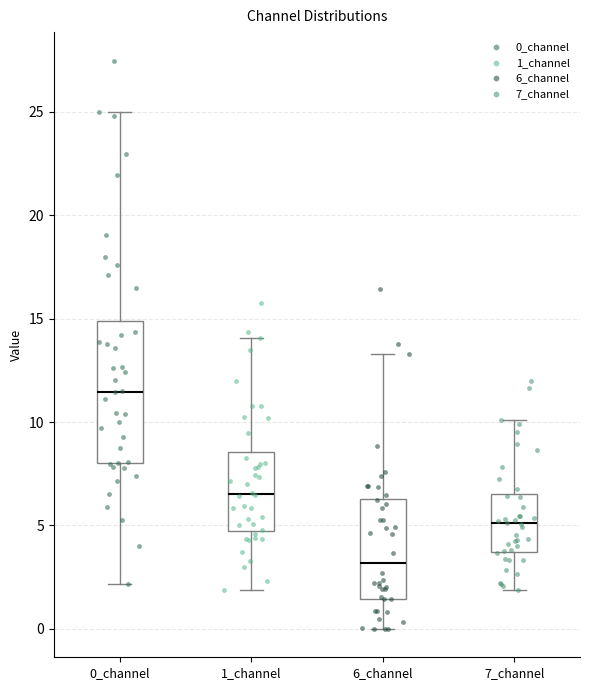

Reading left to right, transcribe this box plot: for each box, give where its median line is, the range the box spans, and where its two whiskers end, as read against the y-axis. The values are not printed on the chart, so give them approximately, as read against the axis.

0_channel: median 11.5, box 8.0 to 15.0, whiskers 2.0 to 25.0
1_channel: median 6.5, box 4.5 to 8.5, whiskers 2.0 to 14.0
6_channel: median 3.0, box 1.5 to 6.5, whiskers 0.0 to 13.5
7_channel: median 5.0, box 3.5 to 6.5, whiskers 2.0 to 10.0